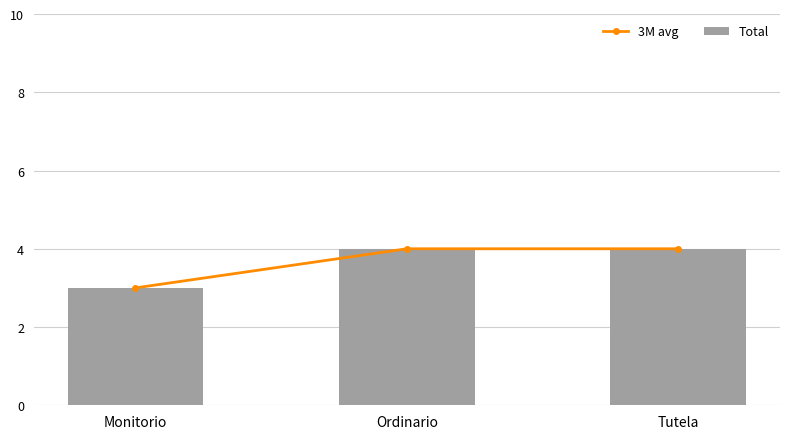

Reading left to right, list all the values displayed in this chart.

3M avg: 3	4	4
Total: 3	4	4